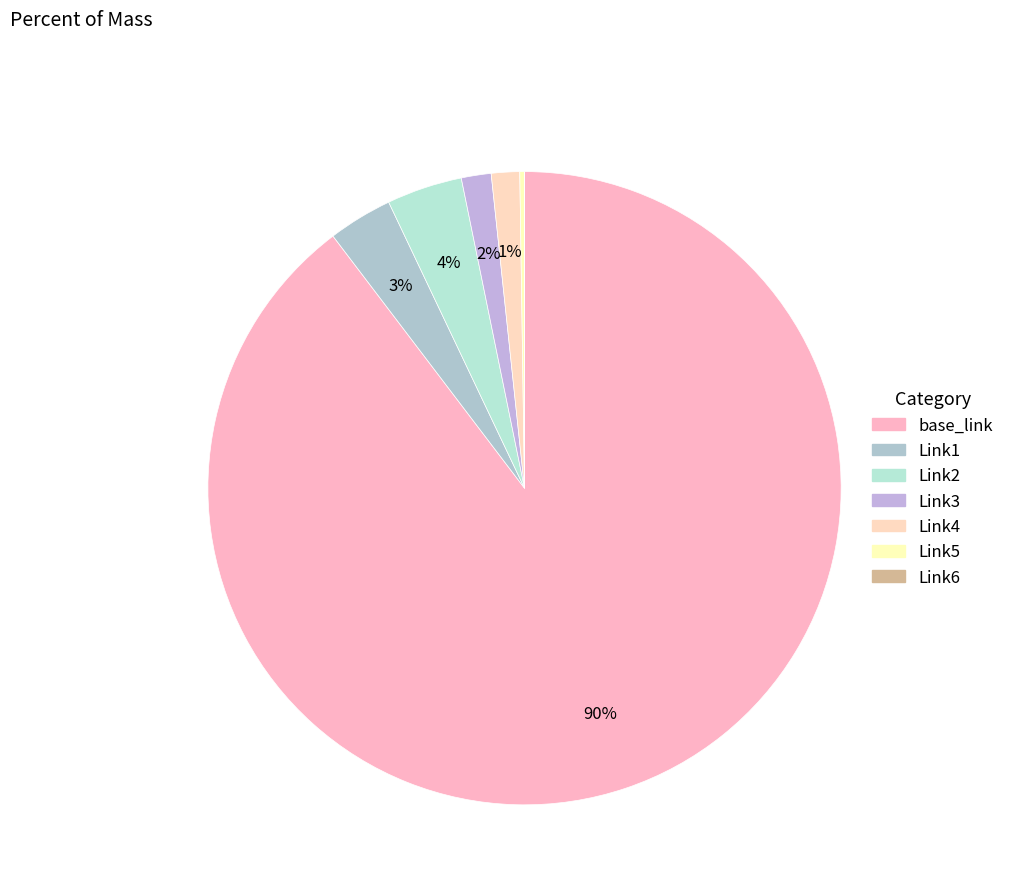

To the nearest percent, what is the difference between the largest and smallest slice percentages?

90%